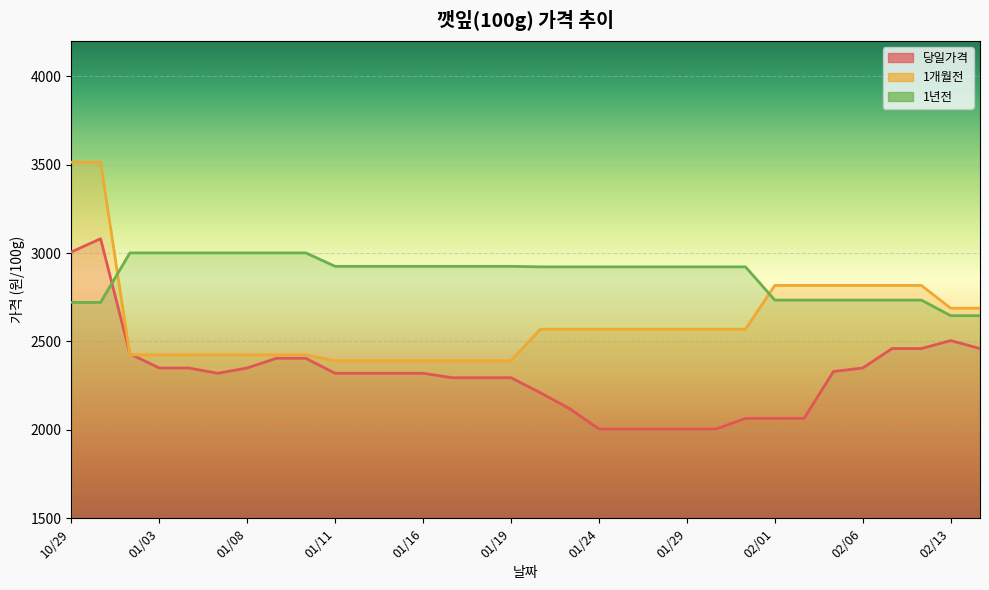

Which has a higher value, 01/30 or 01/15?

01/15